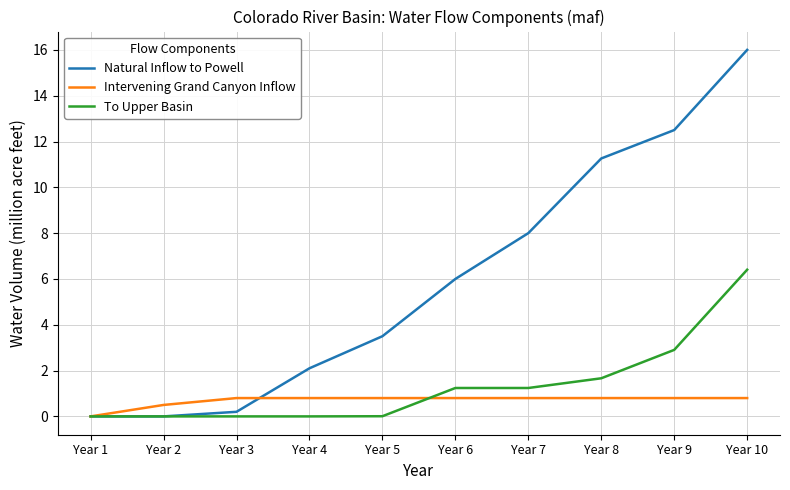

The value of Natural Inflow to Powell at Year 8 is 20.0. True or false?

False